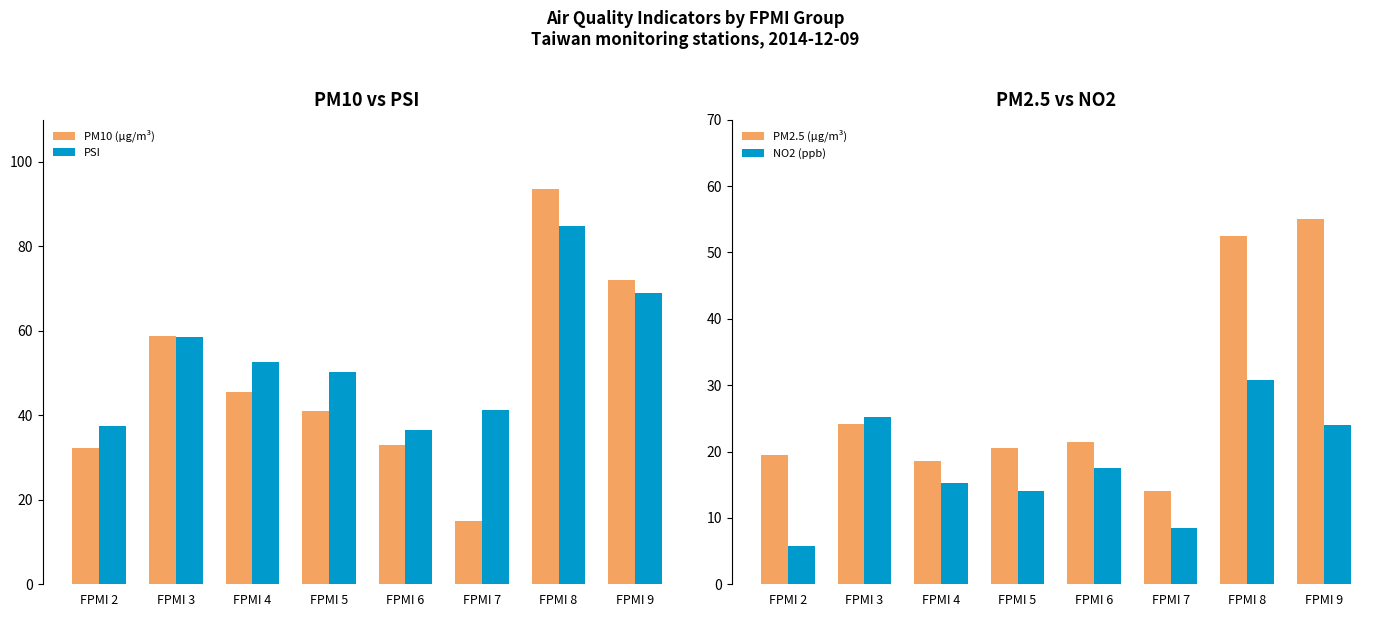

At which label does NO2 reach its minimum?

FPMI 2